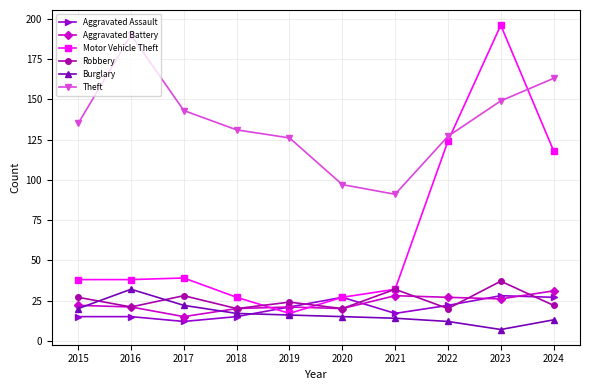

How many data points in Robbery are less than 24?

5